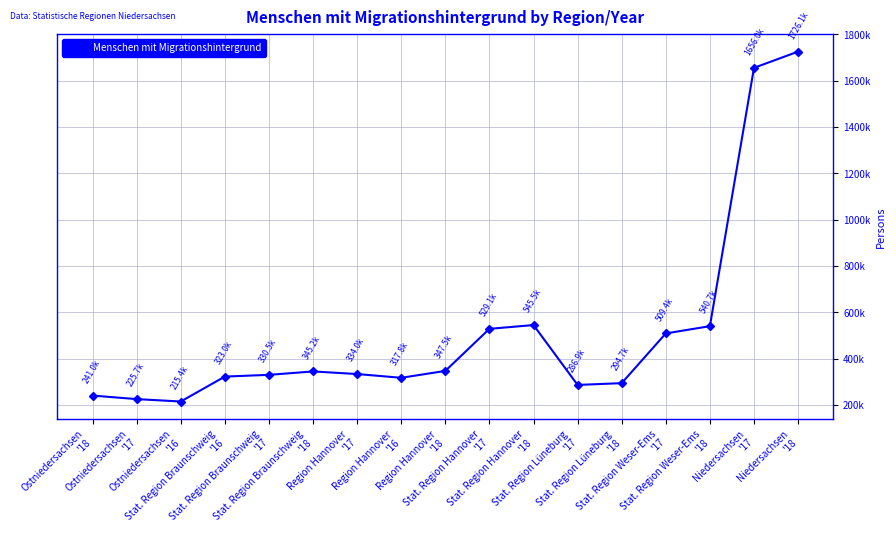

How many points are higher than both their immediate neighbors (excluding endpoints)?

2